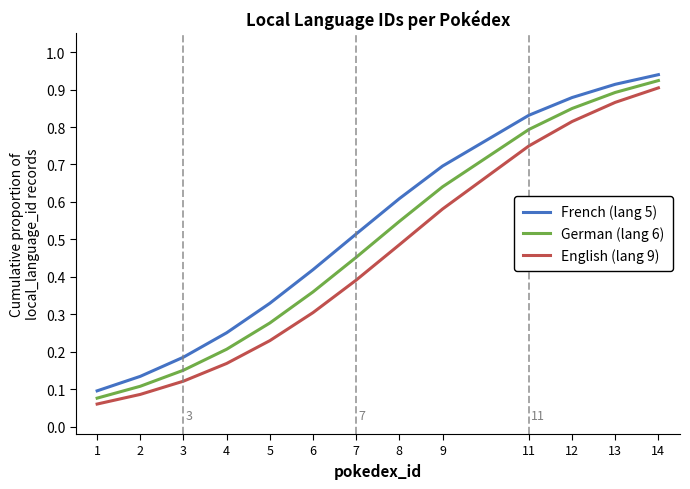

At which category is the sum across all series the highest?

14